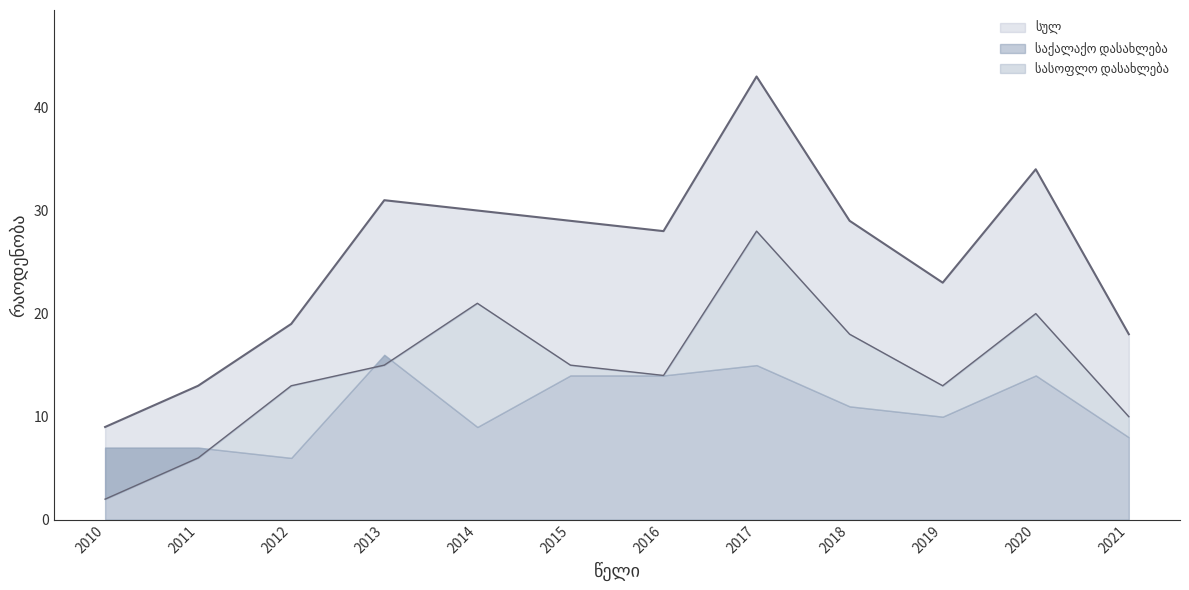

What is the difference between the highest and lowest values at 2012?

6